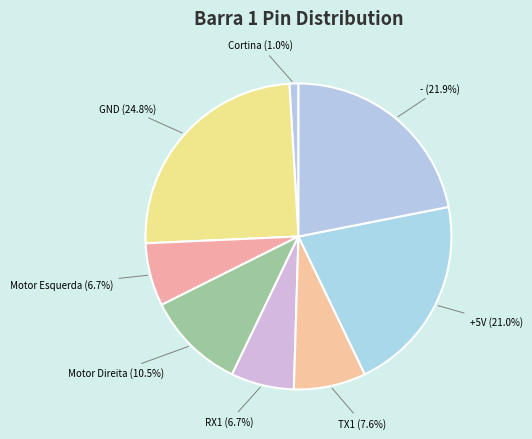

Do GND and Cortina together represent more than half of the pie?

No